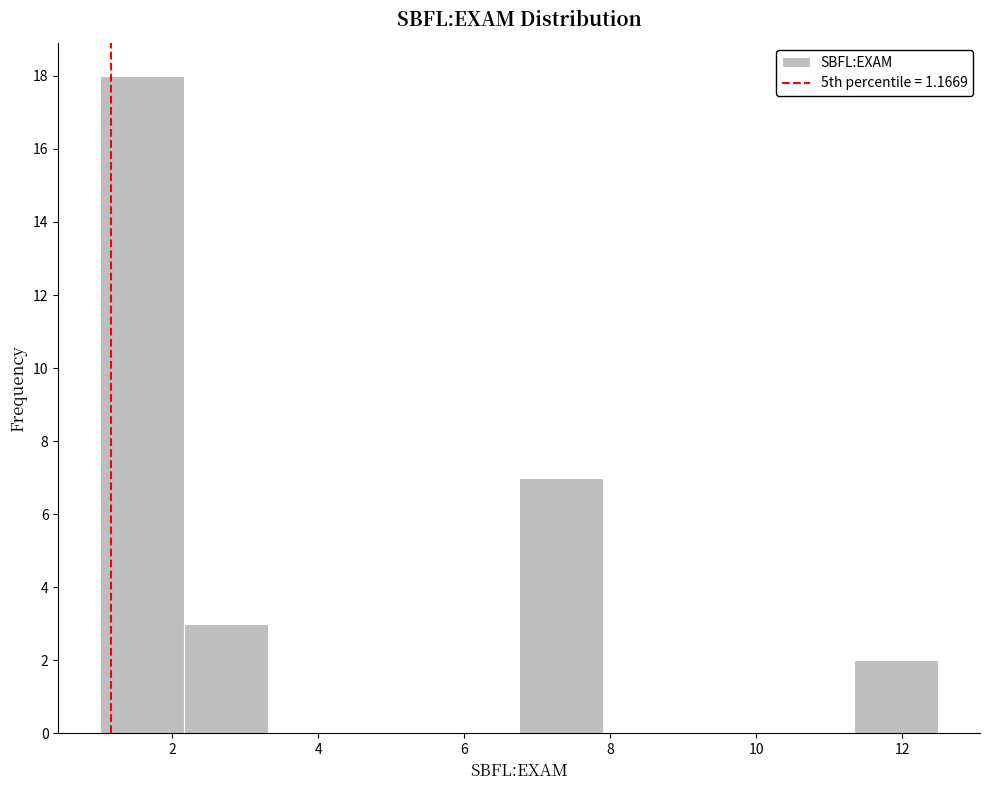

How tall is the bar that spans 11.4 to 12.4 on the x-axis? Neither the bar edges nor the heights are printed on the chart, so give them approximately, as read against the axes.

2